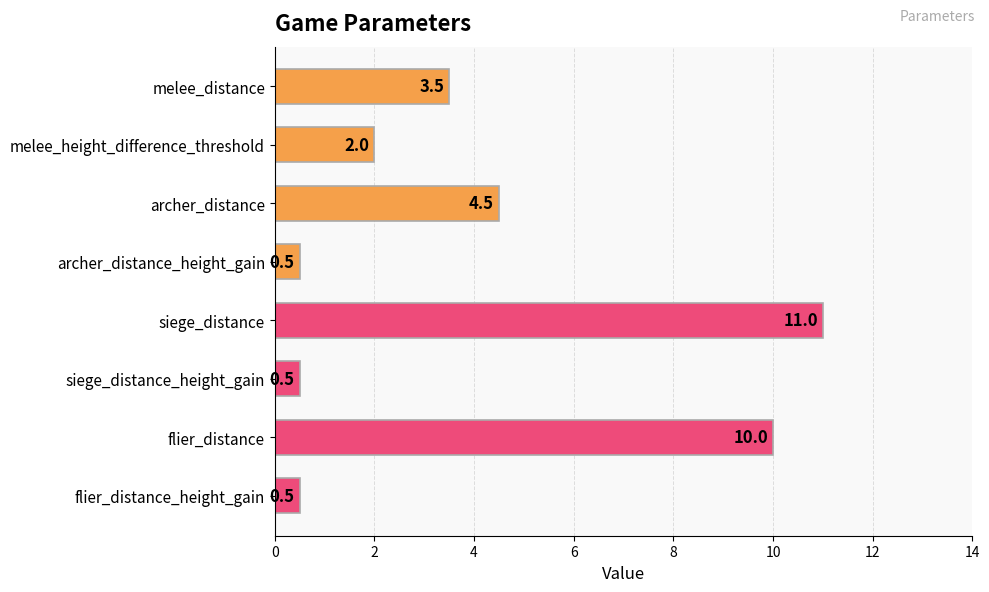

What is the difference between the second highest and second lowest values?

9.5